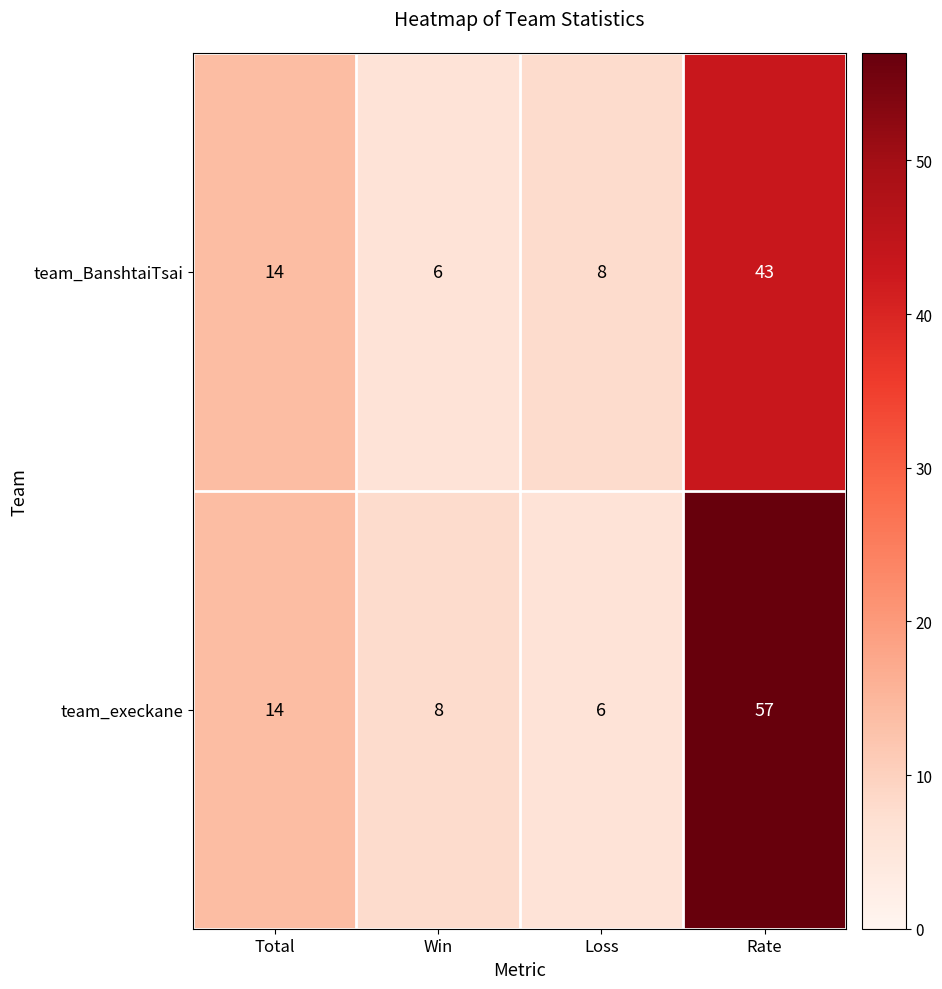

What value does the team_BanshtaiTsai series have at Loss, to the nearest 10?

10